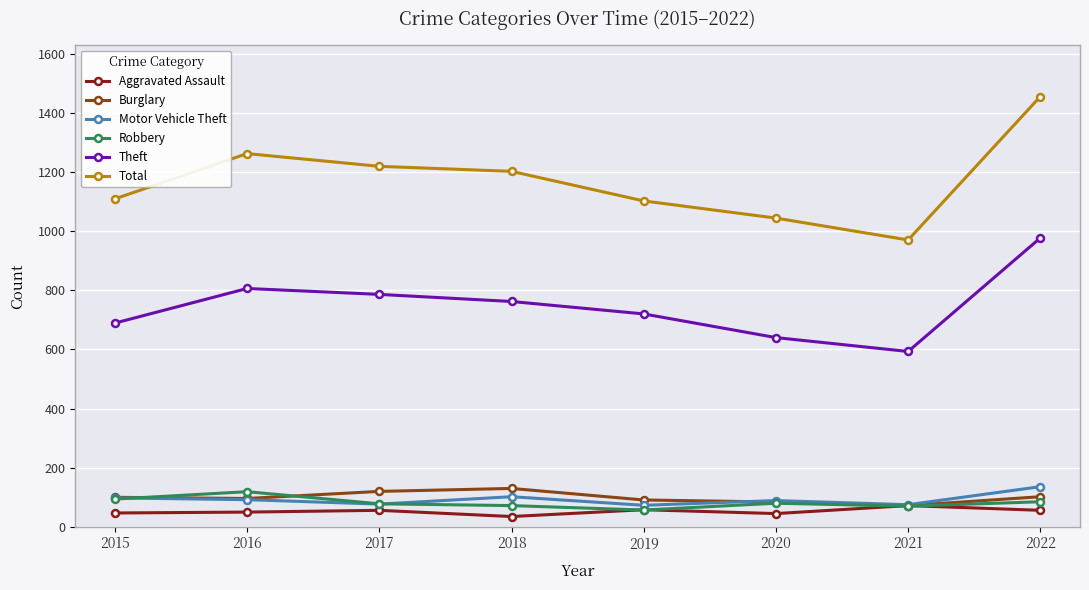

What is the spread (max minus min) of values at 2019?

1045